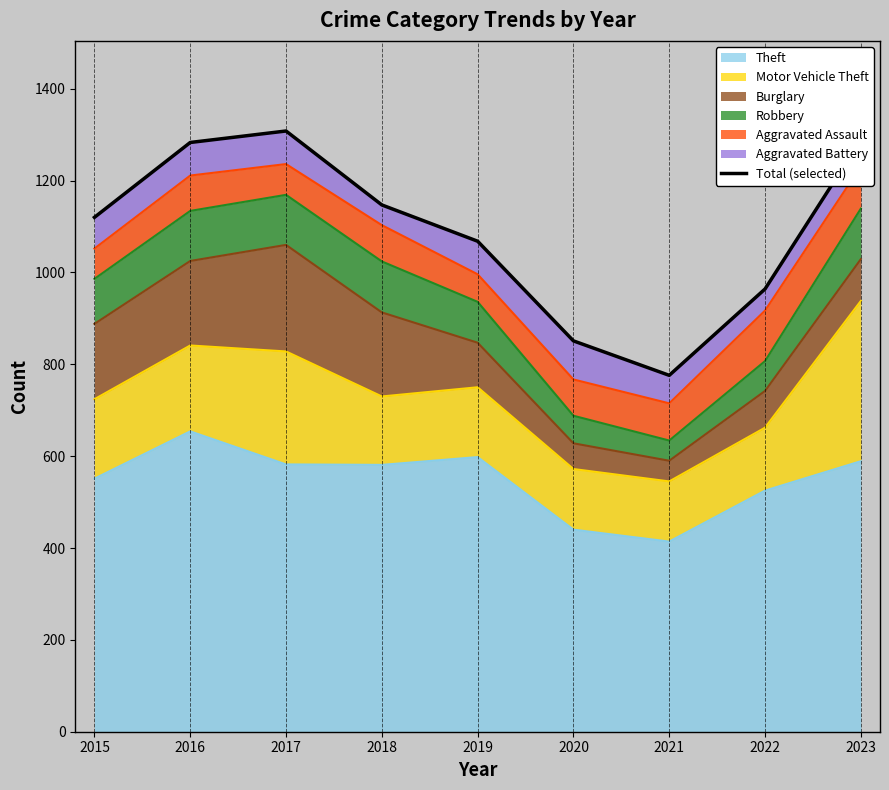

What is the sum of all values?

9806